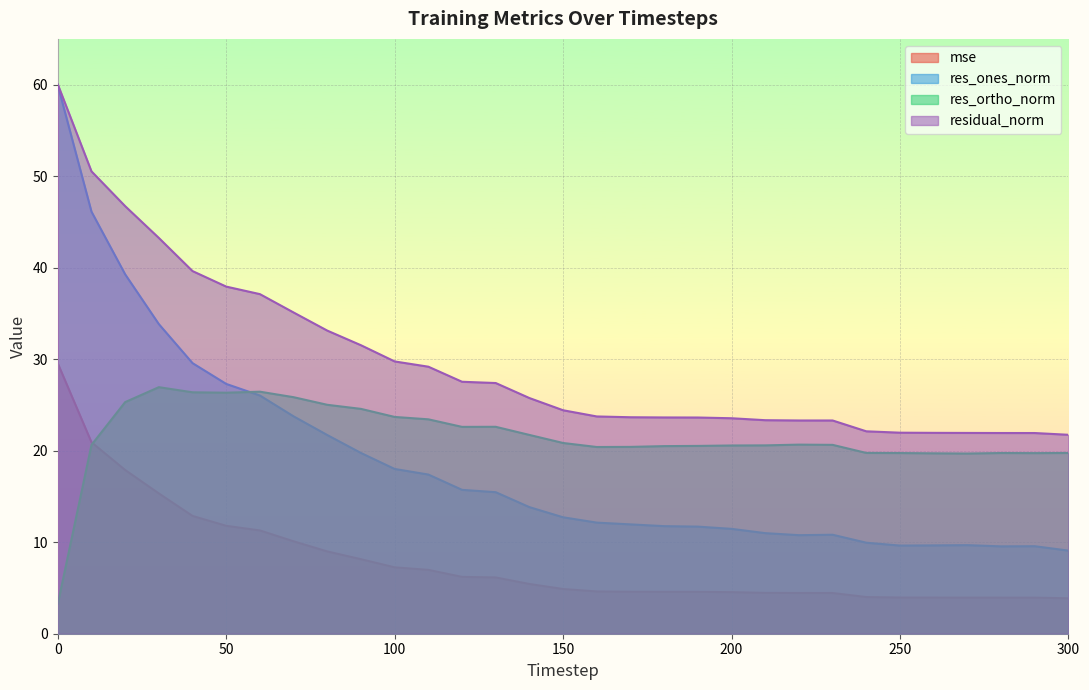

How many values in the res_ones_norm series exceed 12?

17